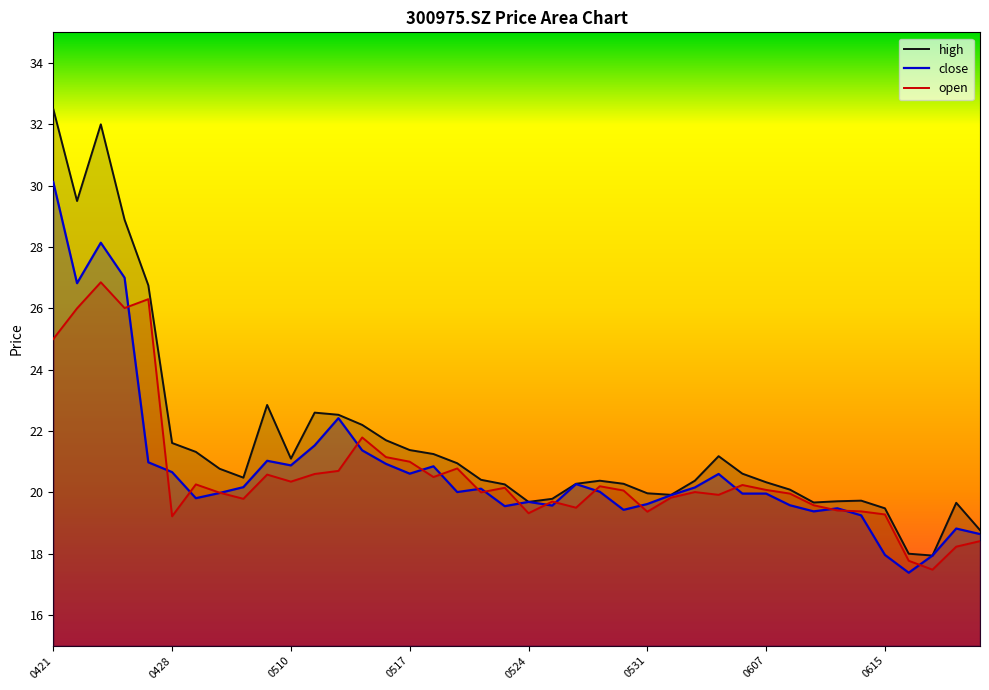

What is the sum of the open values at 20210615 and 20210525?

39.0